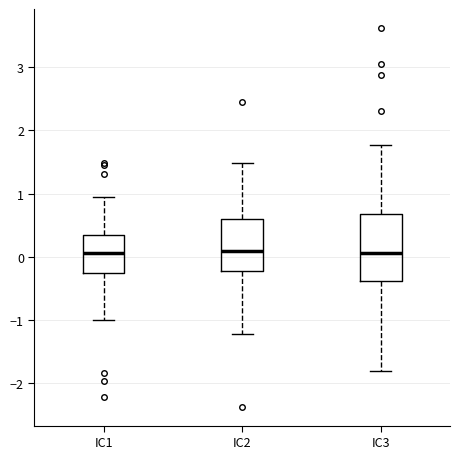

Where does the lower whisker of the box for IC3 end on the y-axis? The values are not printed on the chart, so give them approximately, as read against the axis.

-1.8